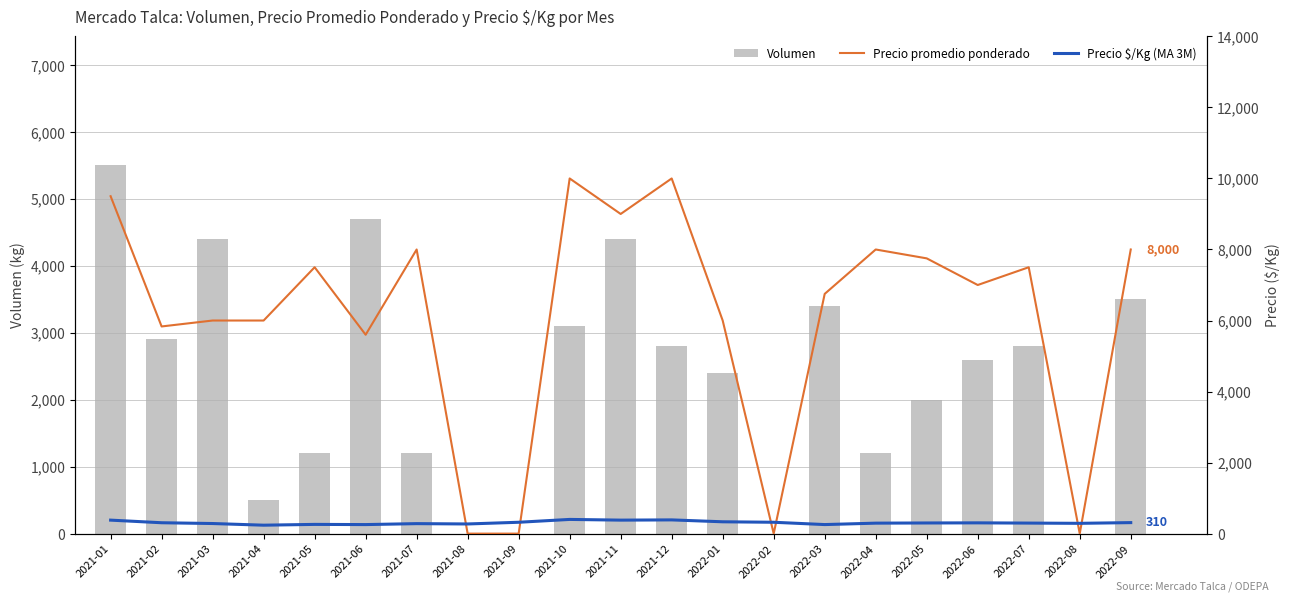

What is the minimum value for Precio $/Kg (MA 3M)?

237.7